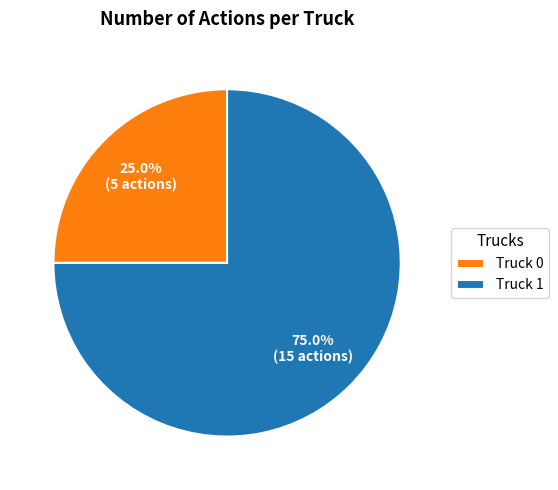

True or false: Truck 0 accounts for 25% of the total.

True